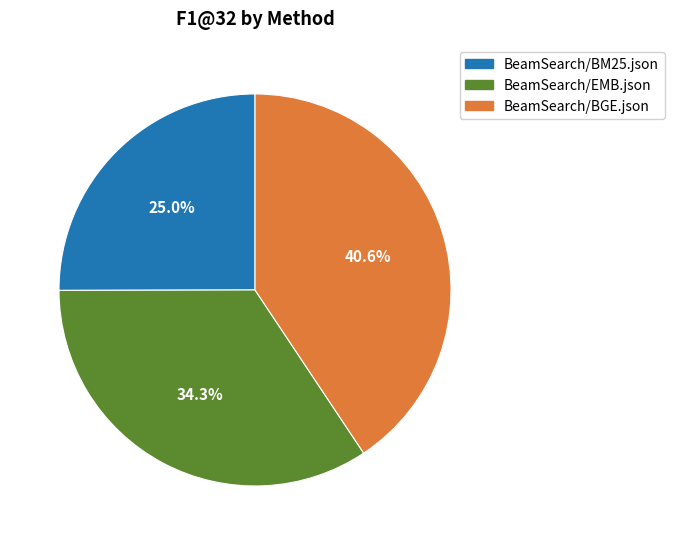

To the nearest percent, what is the difference between the BeamSearch/BGE.json and BeamSearch/EMB.json slice percentages?

6%